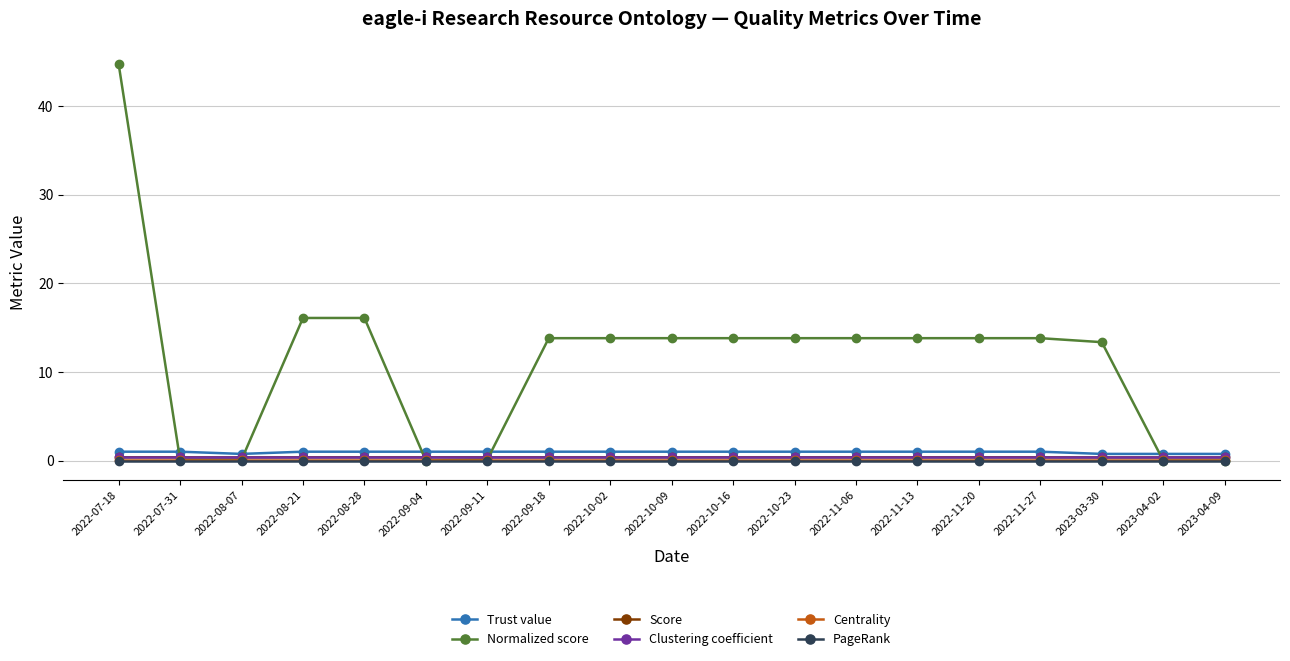

Which series has the widest spread of values?

Normalized score